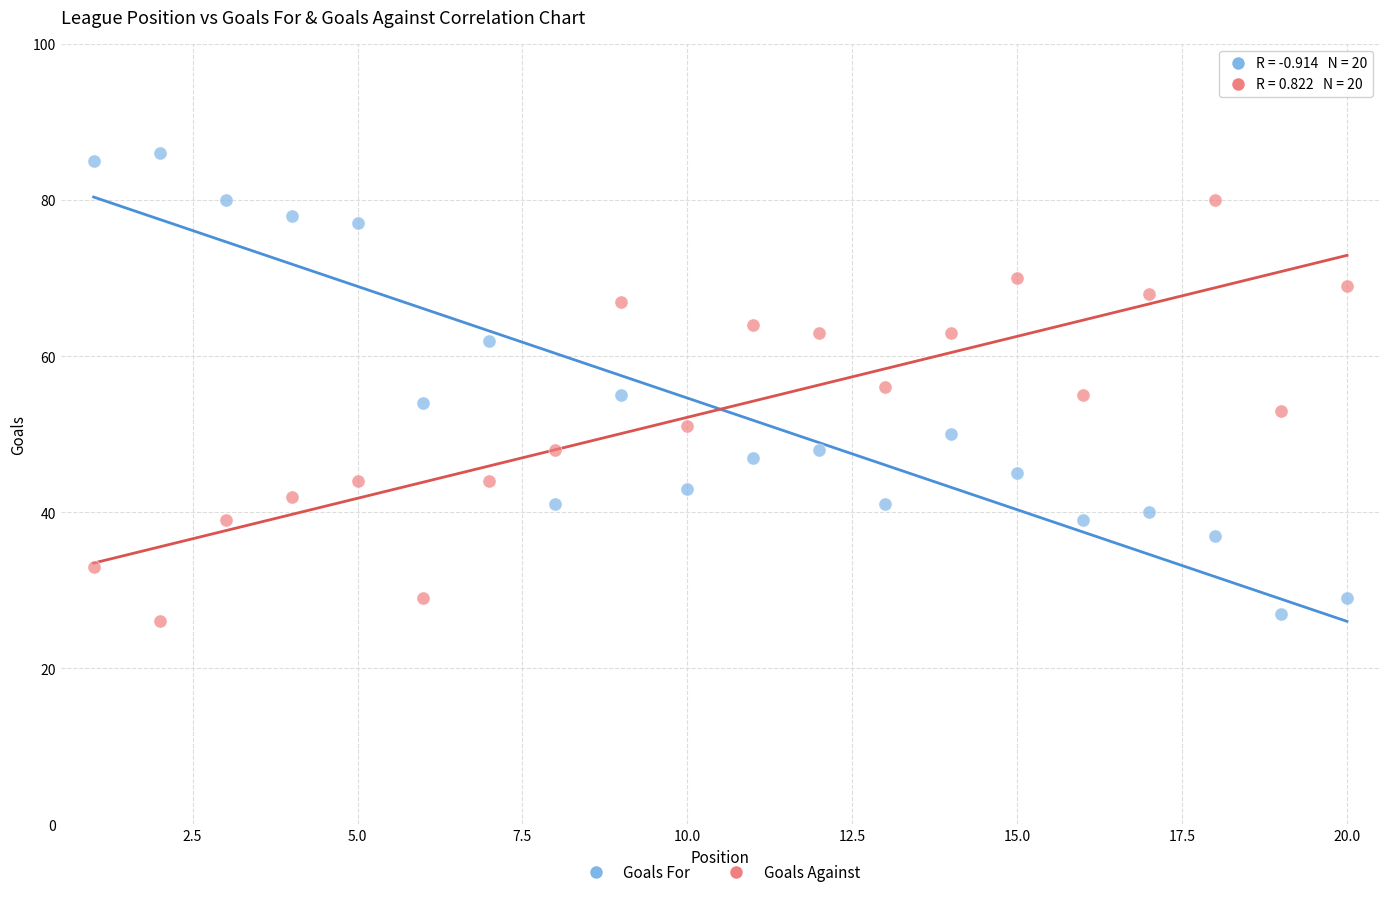

Across all data points, what is the range of X values (max minus min)?

19